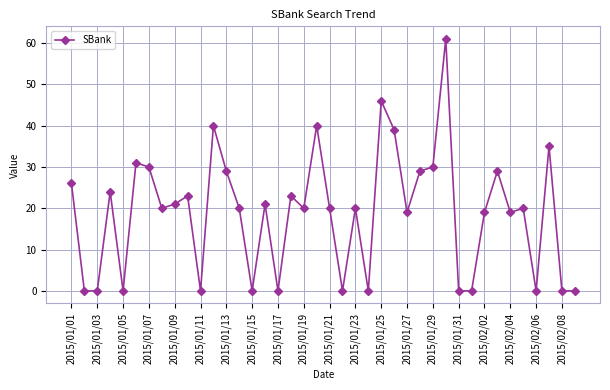

How many categories are shown in the chart?

40